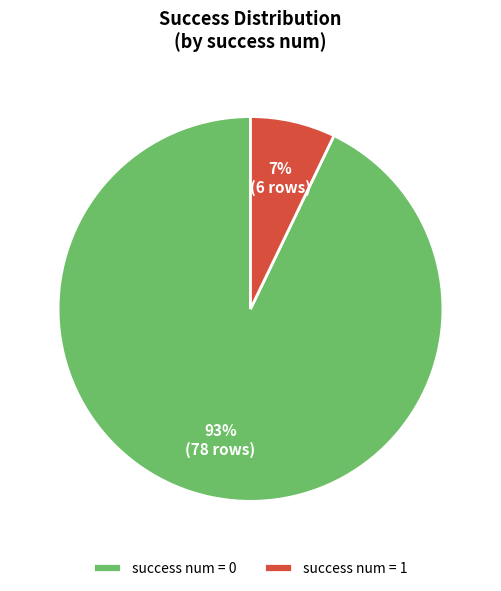

Rank the categories by value from lowest to highest.

success num = 1, success num = 0